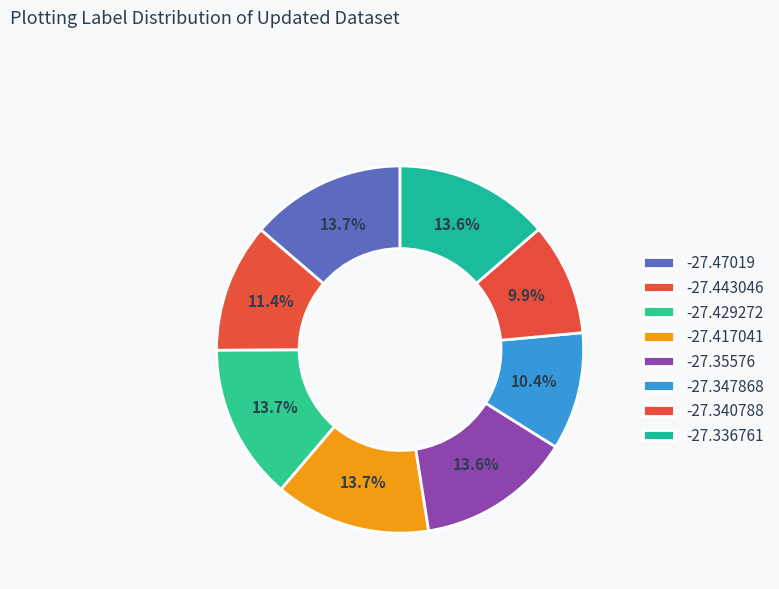

Does -27.336761 represent more than half of the total?

No